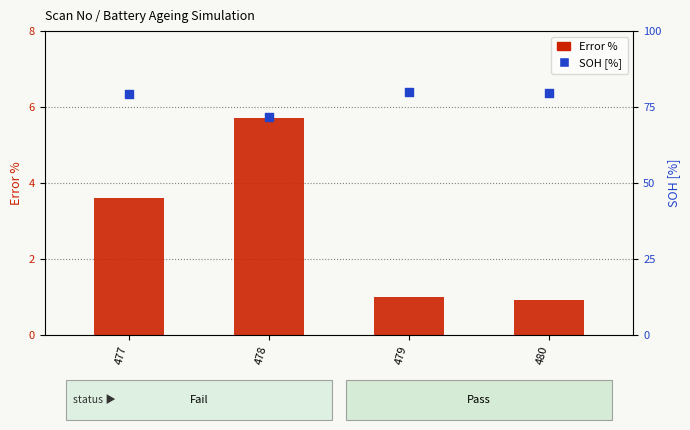

What is the total value across all series at 478?

77.5